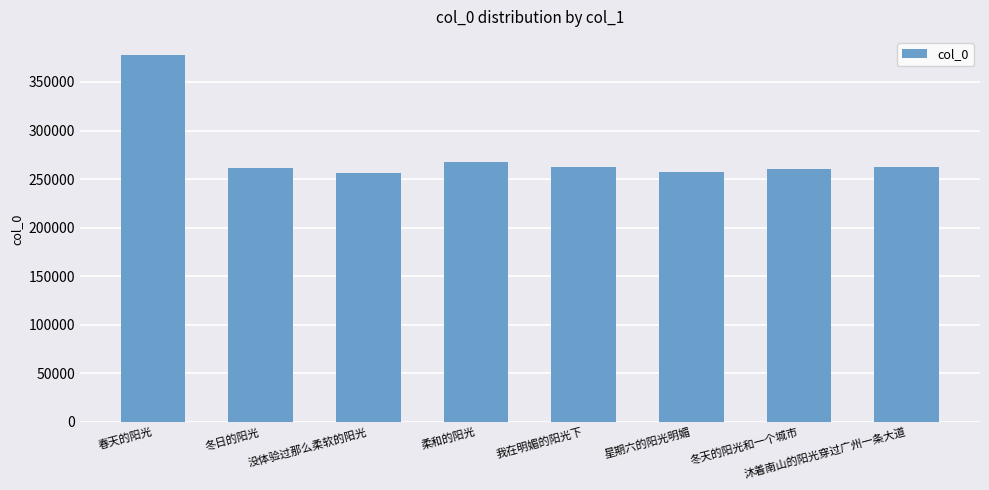

What is the minimum value shown in the chart?

256404